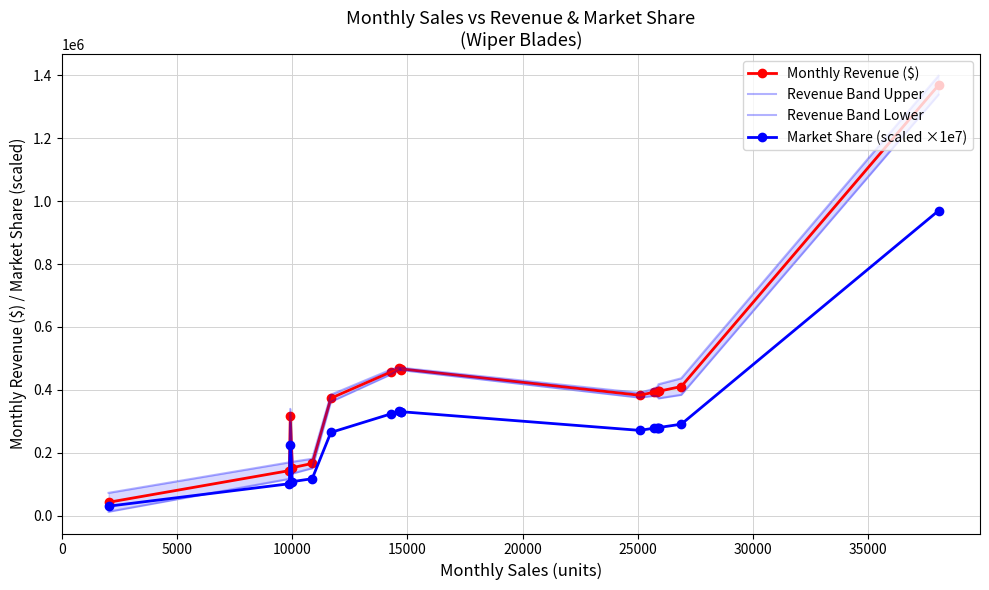

True or false: Monthly Revenue ($) has more than 1 points higher than both neighbors.

True